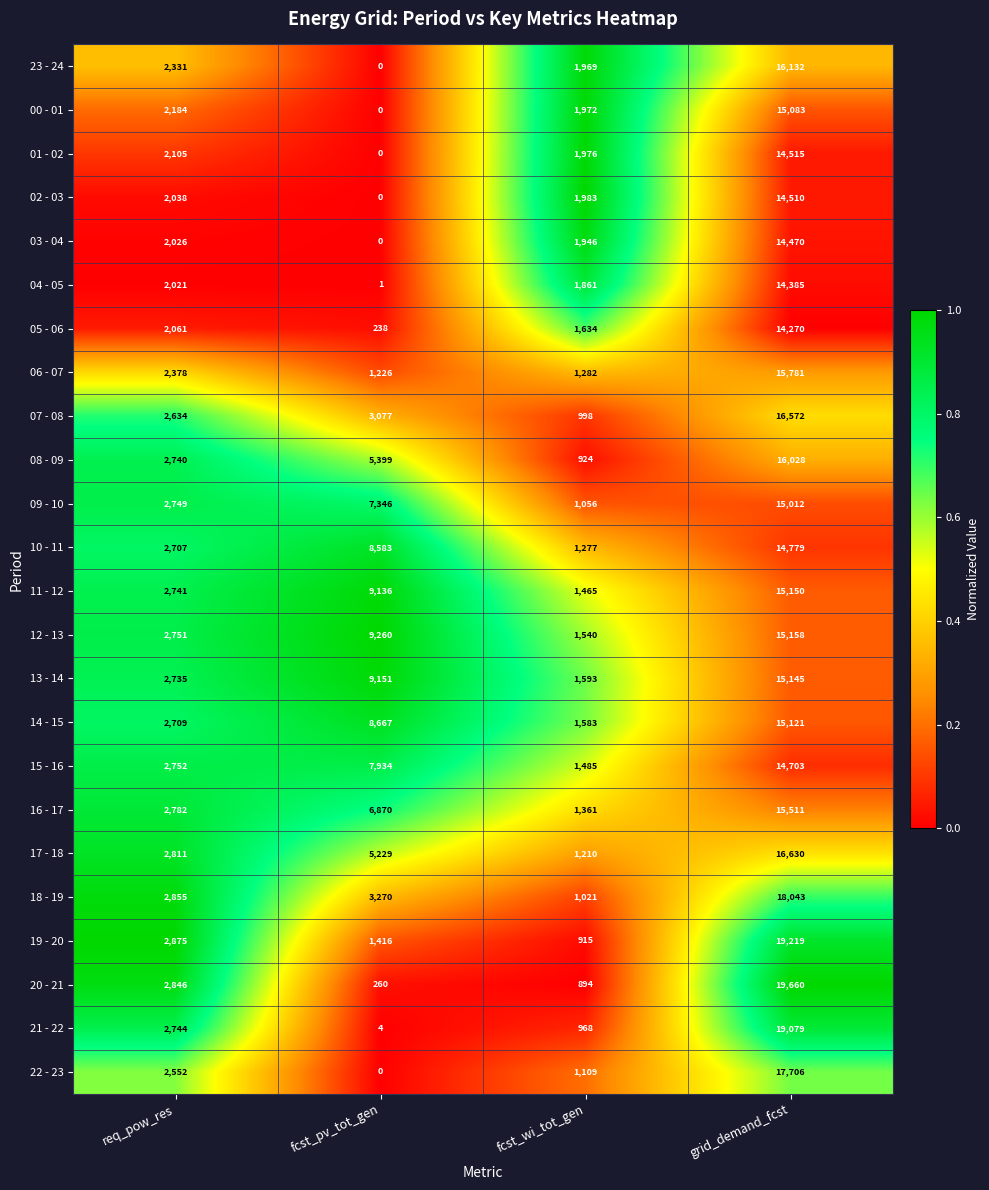

Which label corresponds to the largest value in the chart?

grid_demand_fcst